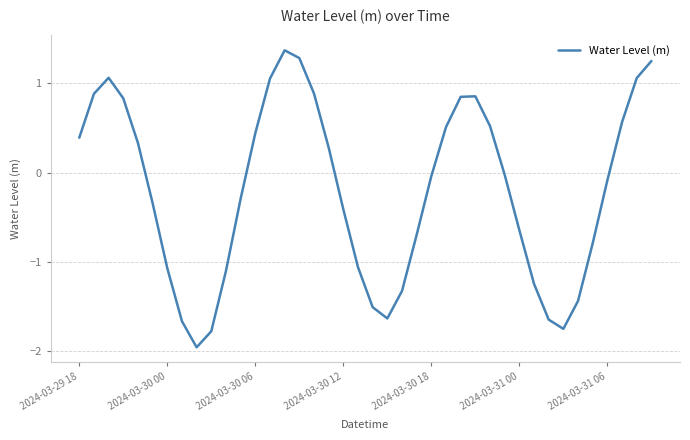

True or false: there are more than 0 points higher than both neighbors.

True